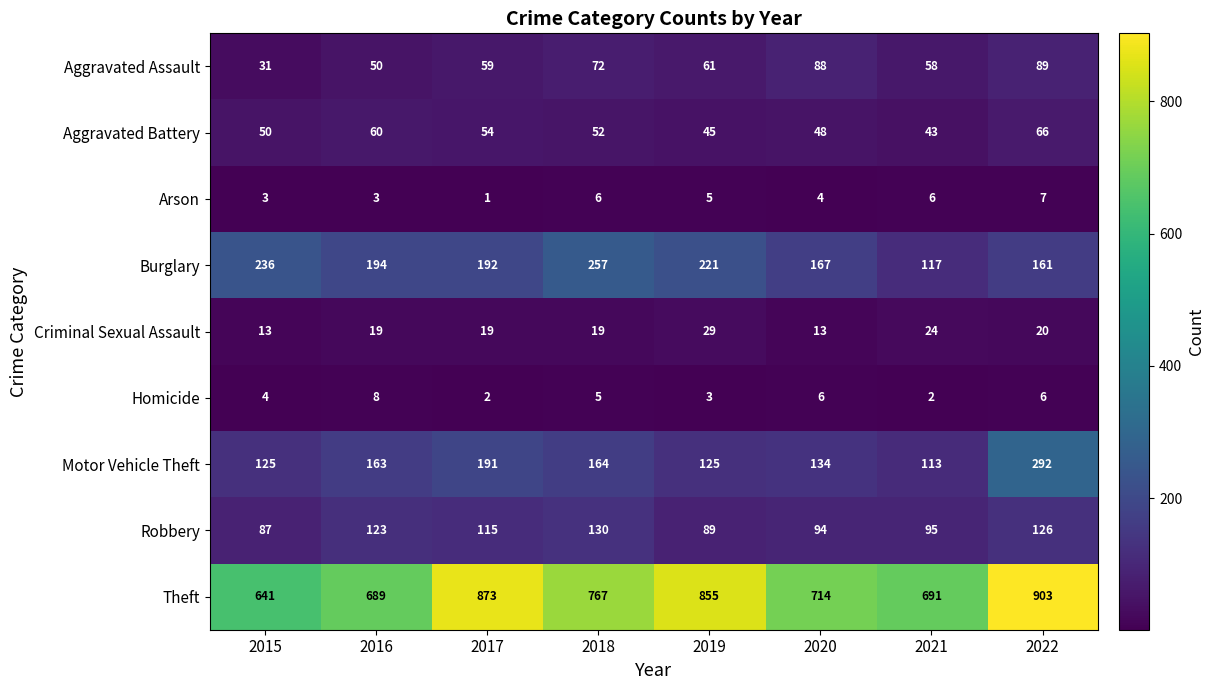

What is the spread (max minus min) of values at 2015?

638